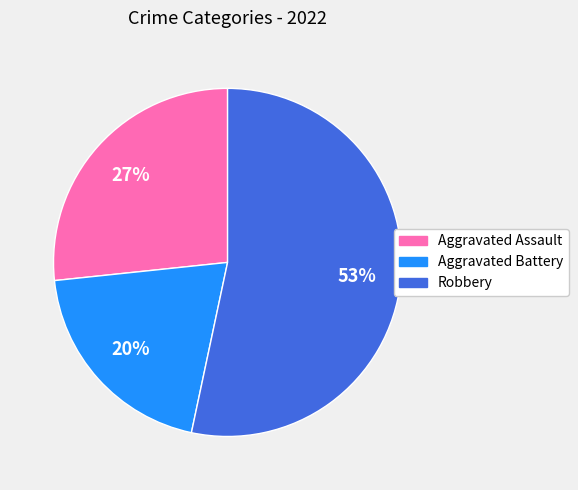

Is there any slice that represents more than half of the pie?

Yes